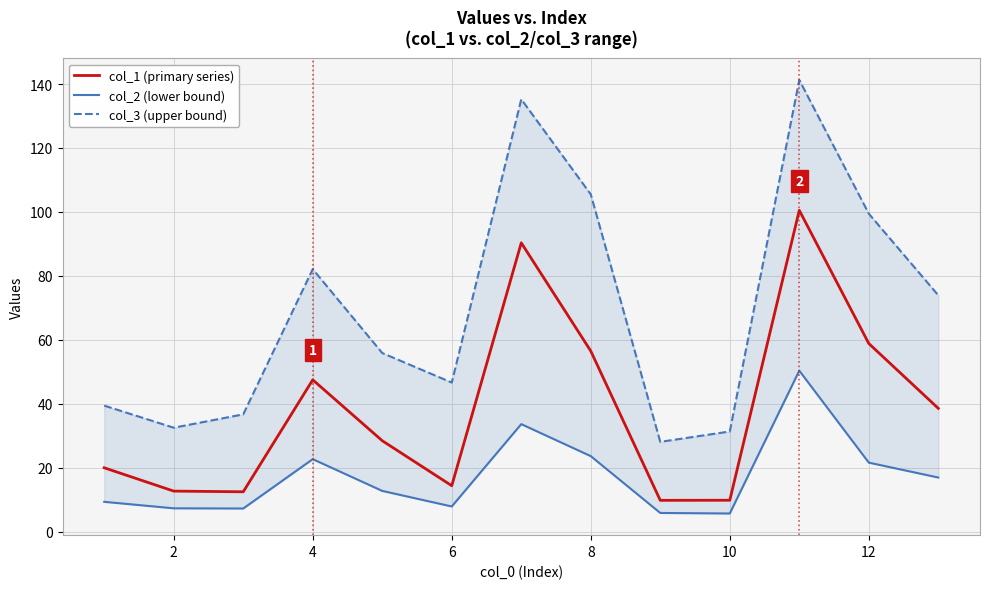

How many data points does each series have?

13